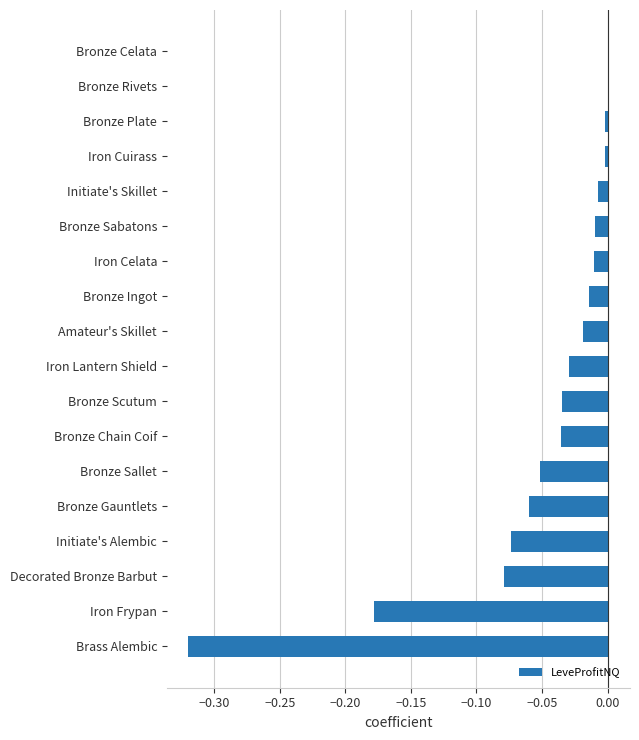

True or false: the data shows -0.1 at Brass Alembic.

False